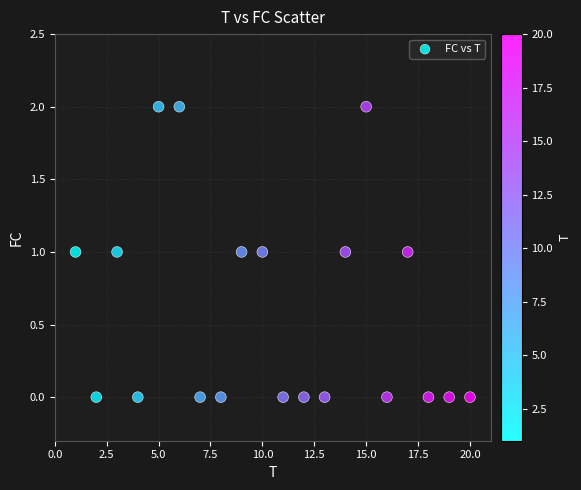

What is the range of X values (max minus min)?

19